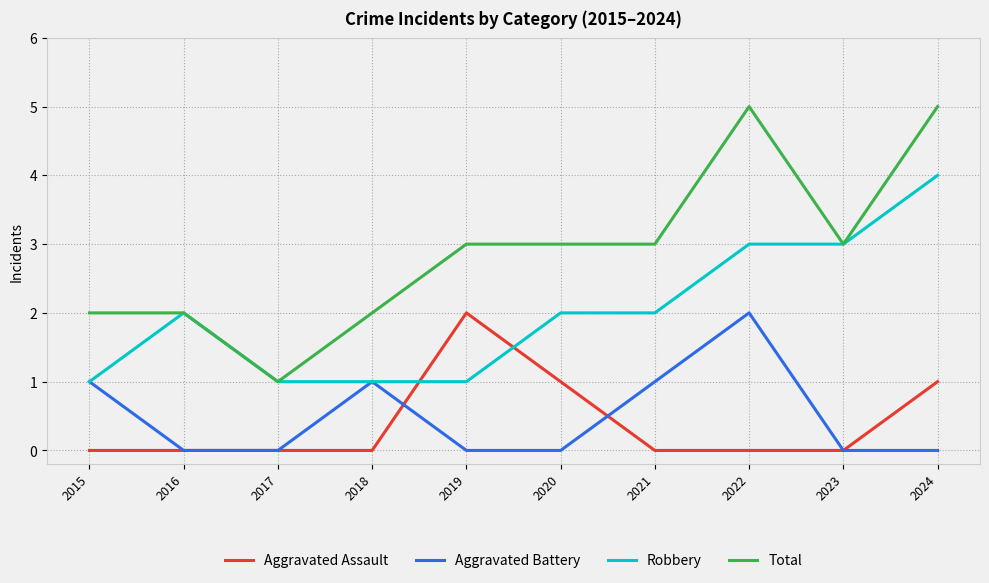

Rank the series at 2019 from highest to lowest value.

Total, Aggravated Assault, Robbery, Aggravated Battery